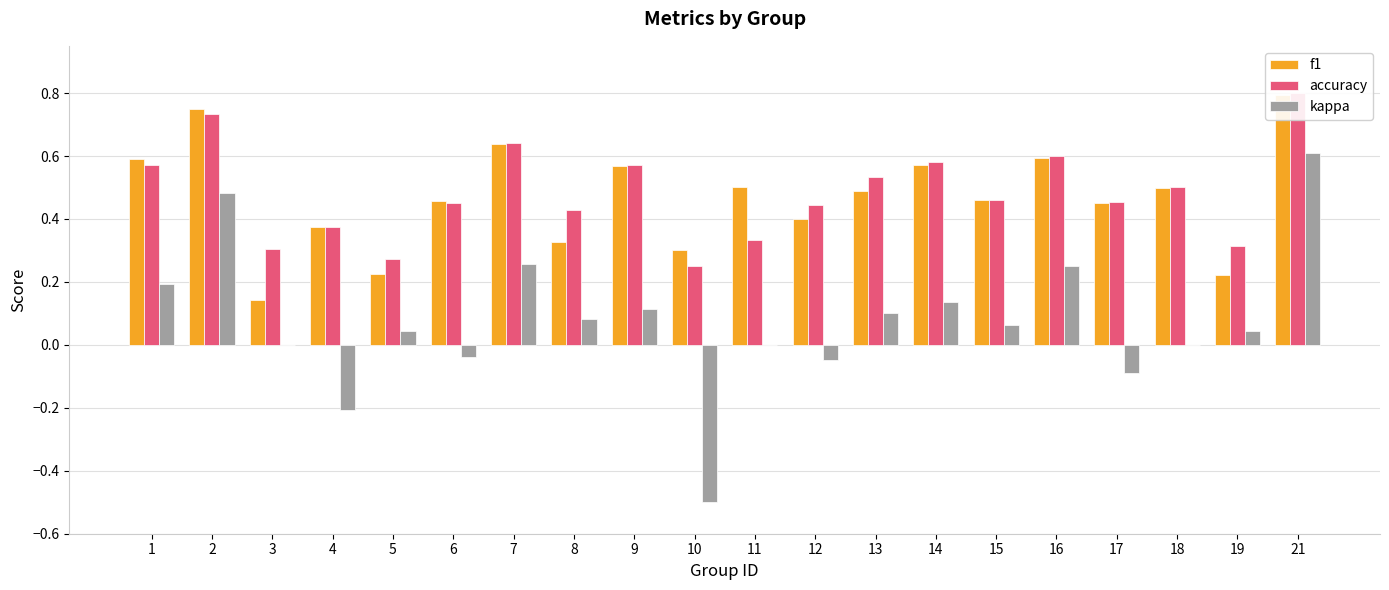

The accuracy series shows 0.6 at 1. True or false?

True